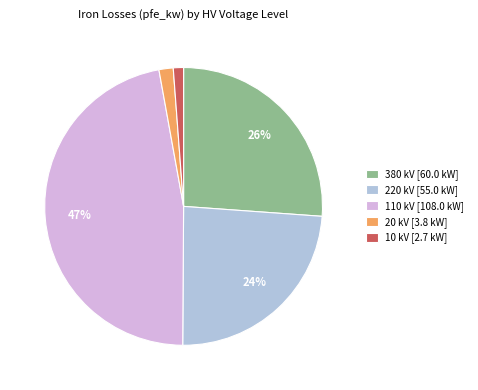

What is the ratio of the value at 380 kV [60.0 kW] to the value at 220 kV [55.0 kW]?

1.1